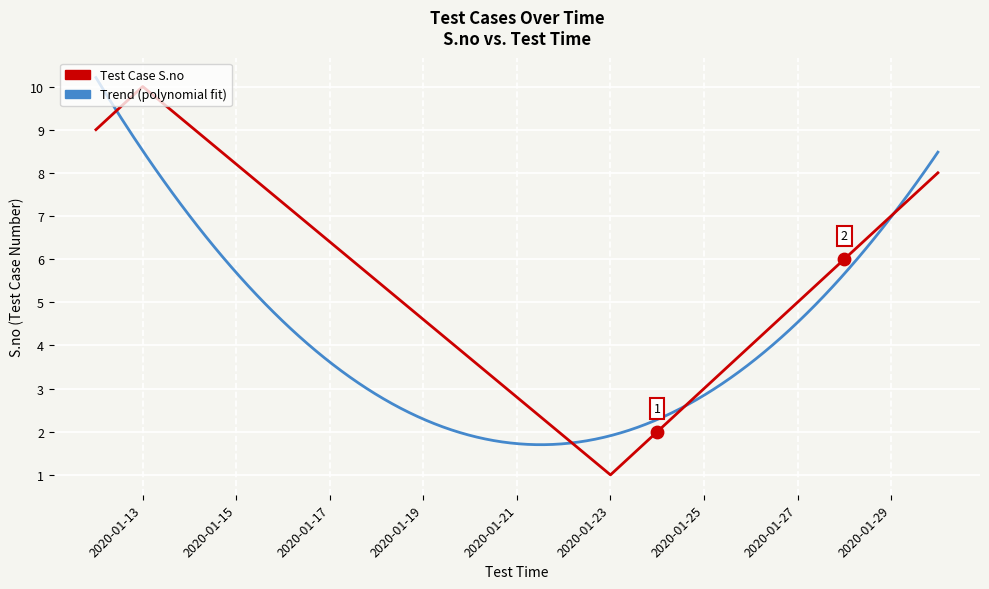

What is the change in value from 2020-01-30 to 2020-01-13?

+2